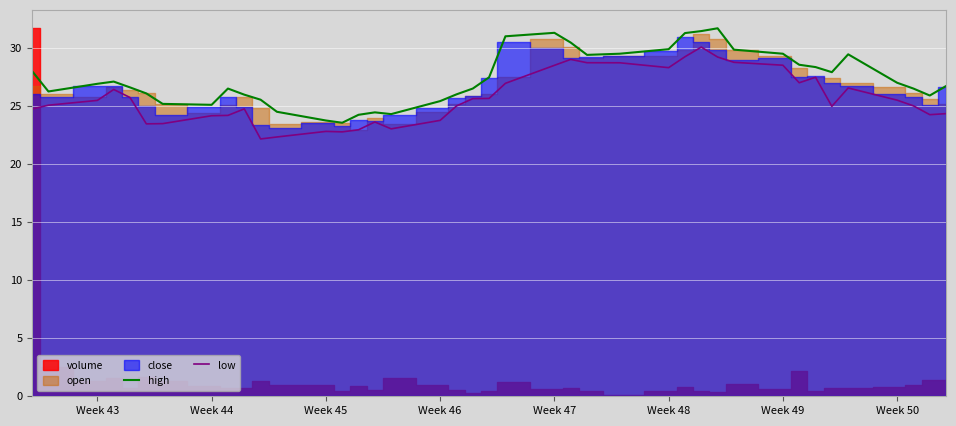

What is the average value of the high series?

27.4